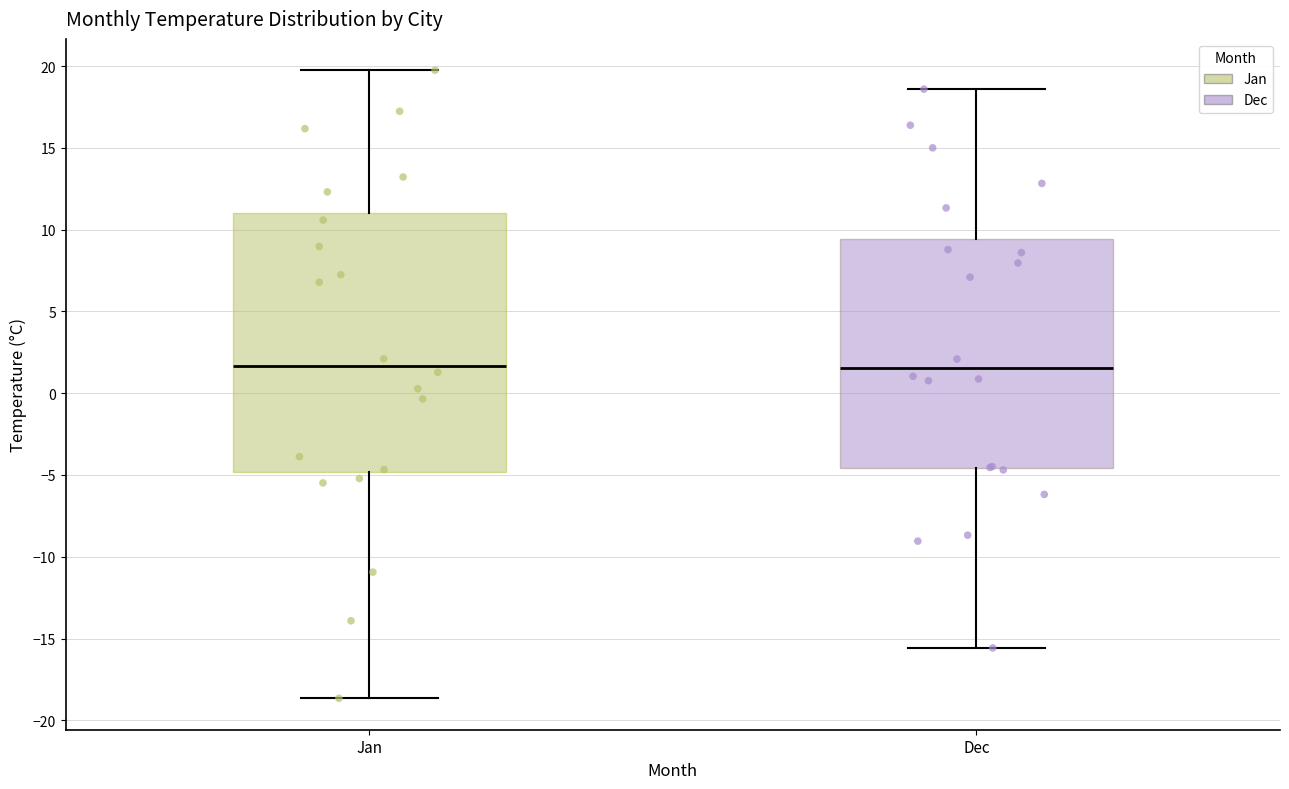

Reading left to right, read every box against the y-axis: the position of its median line, the range the box covers, and the ends of its whiskers. The values are not printed on the chart, so give them approximately, as read against the axis.

Jan: median 1.5, box -5.0 to 11.0, whiskers -18.5 to 19.5
Dec: median 1.5, box -4.5 to 9.5, whiskers -15.5 to 18.5